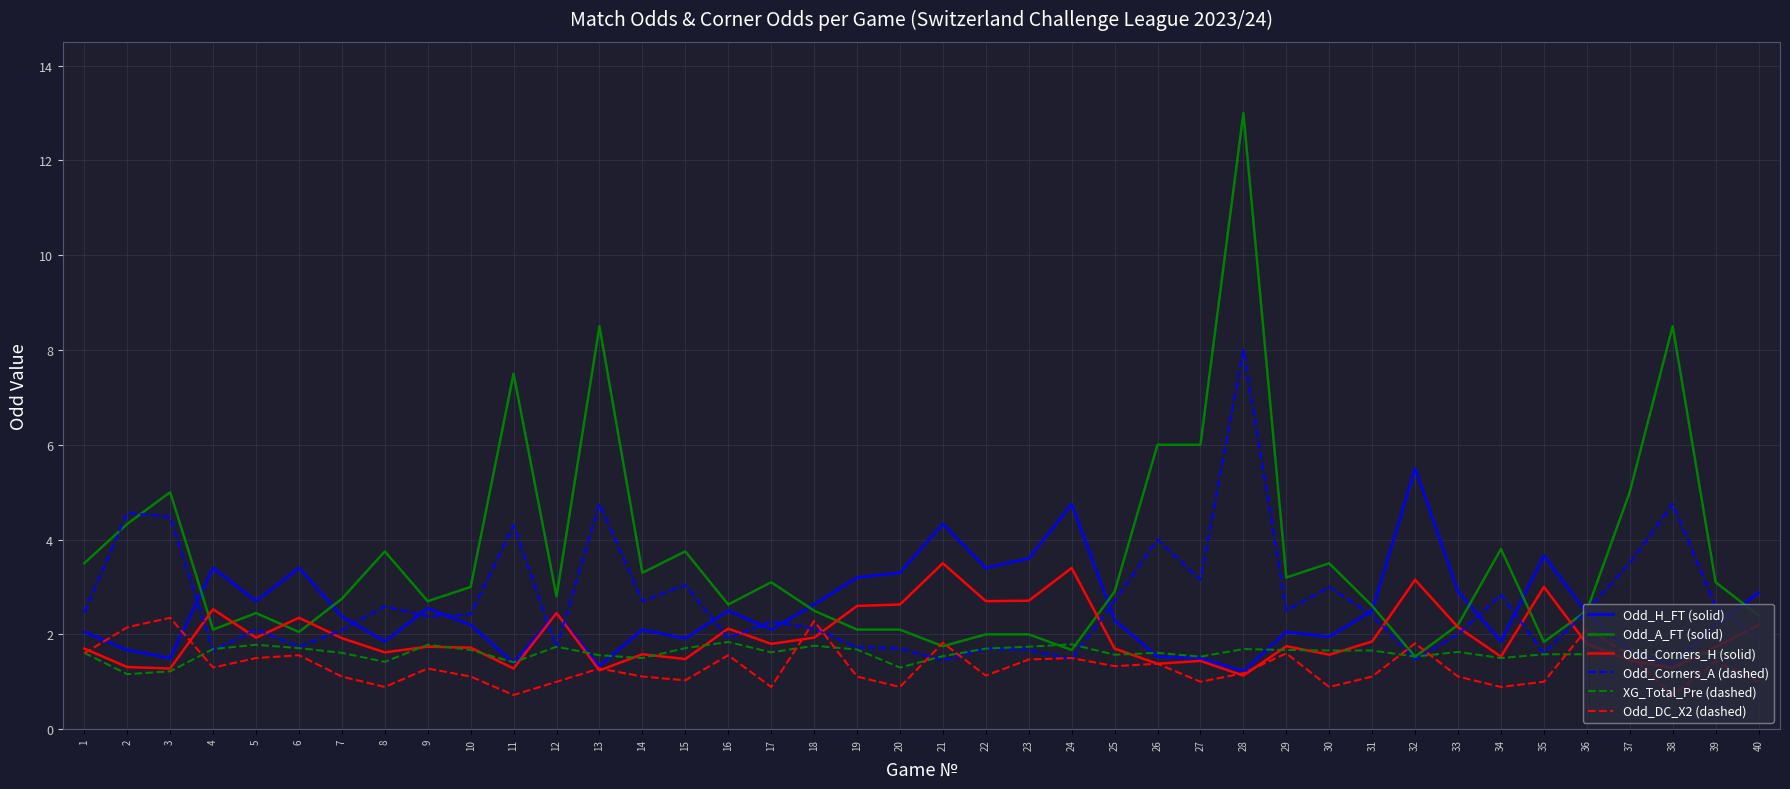

What is the smallest value displayed?

0.7